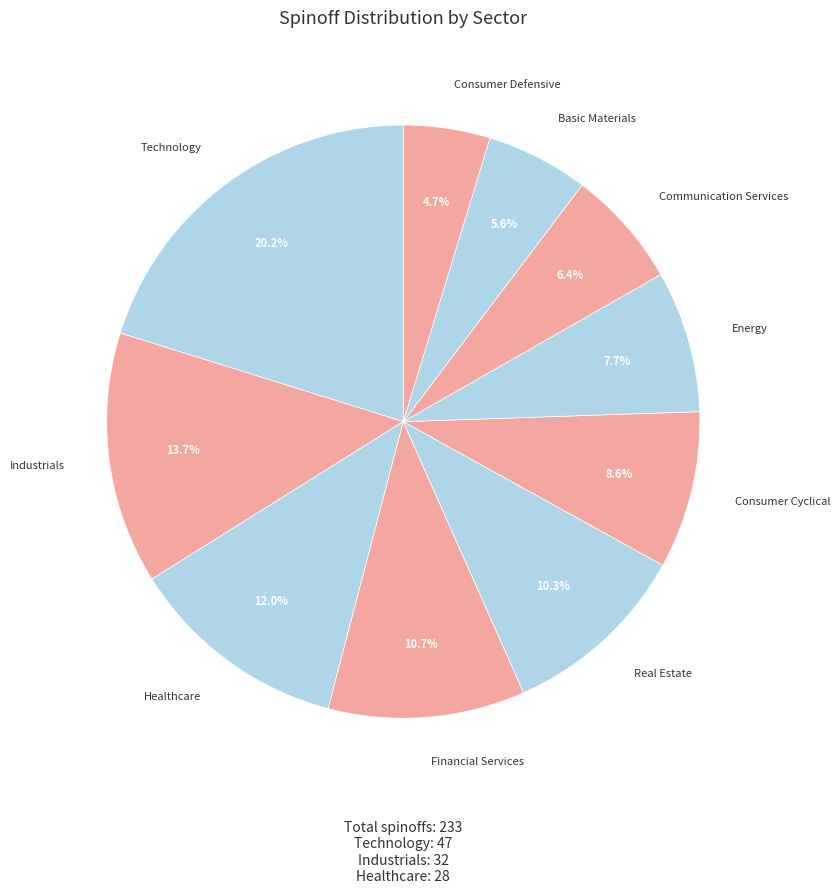

Count the number of slices in the pie.

10